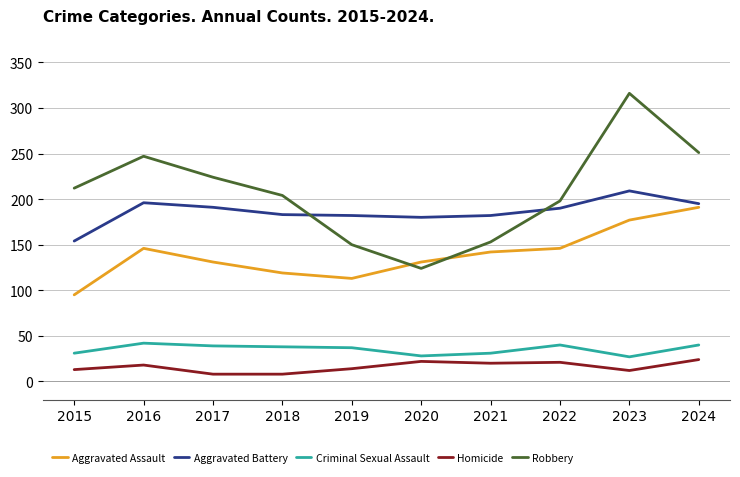

What is the difference between the highest and lowest values at 2015?

199